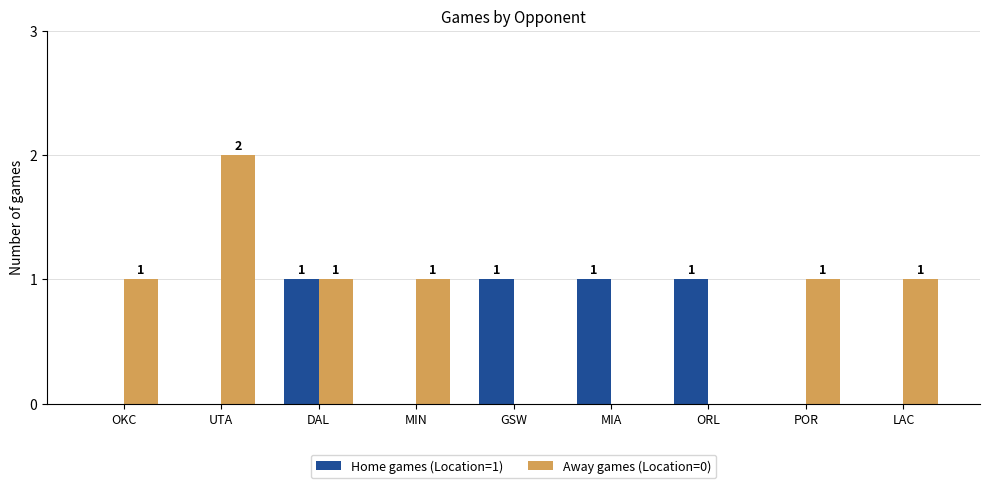

Reading left to right, transcribe all the data shown in this chart.

Home games (Location=1): 0	0	1	0	1	1	1	0	0
Away games (Location=0): 1	2	1	1	0	0	0	1	1